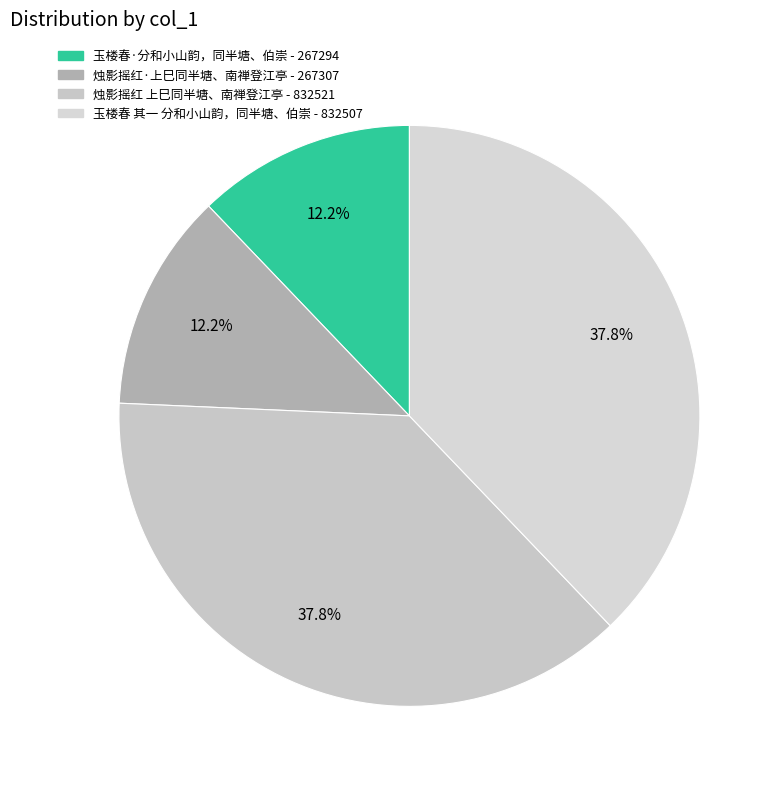

The 烛影摇红 上巳同半塘、南禅登江亭 slice represents 38% of the pie. True or false?

True